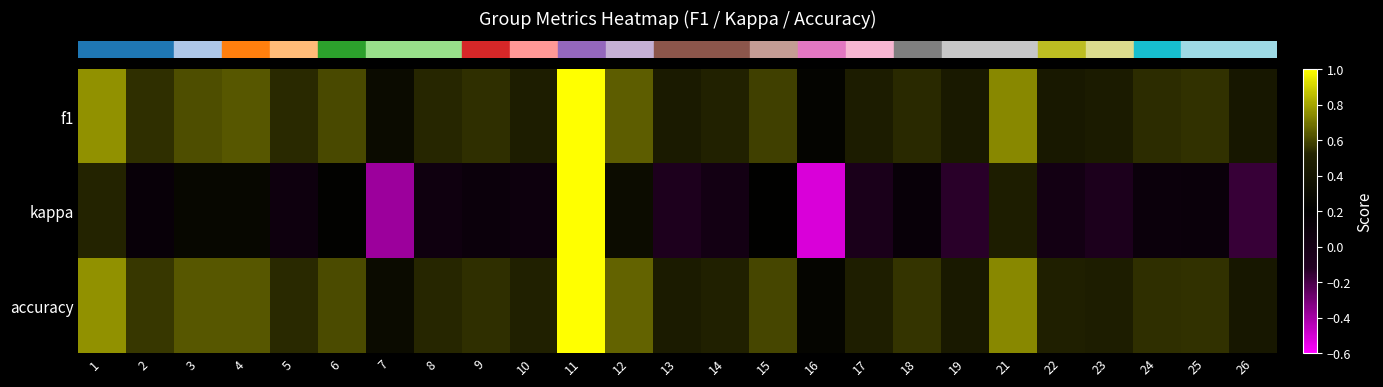

What is the difference between the highest and lowest values at 16?

0.8